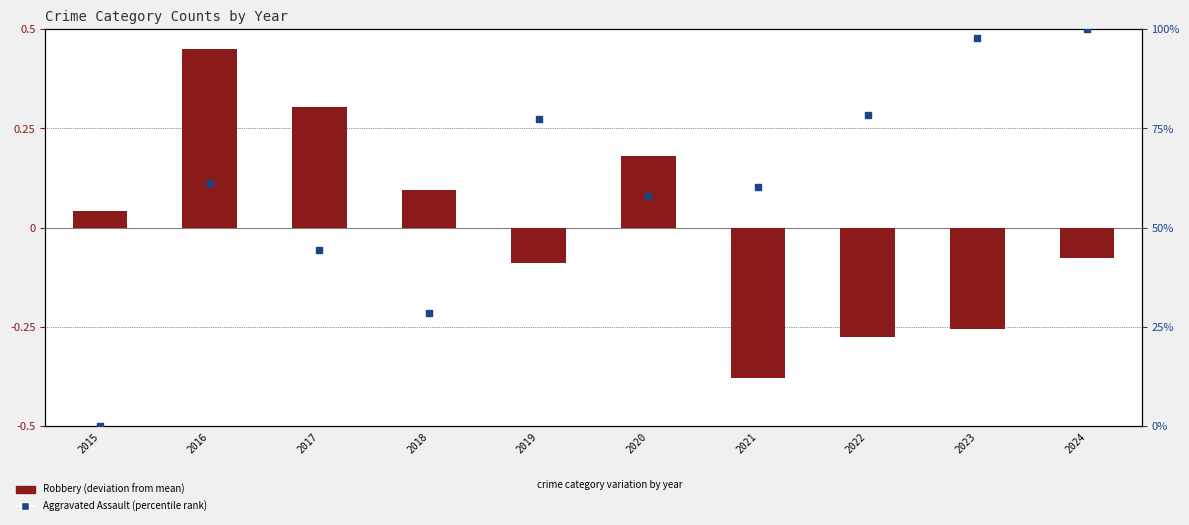

Which series contains the highest Y value?

Aggravated Assault